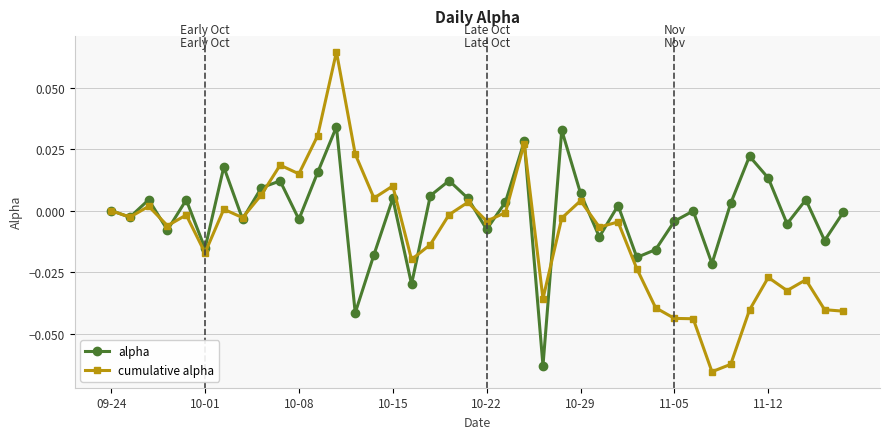

Which series has the largest range (max minus min)?

cumulative alpha